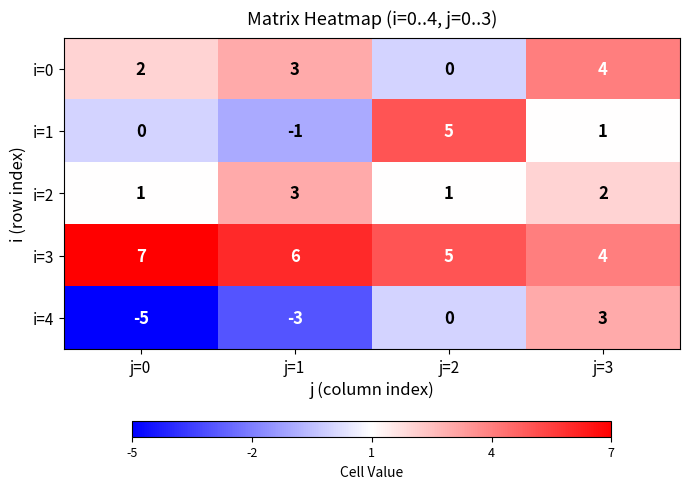

What is the minimum value shown in the chart?

-5